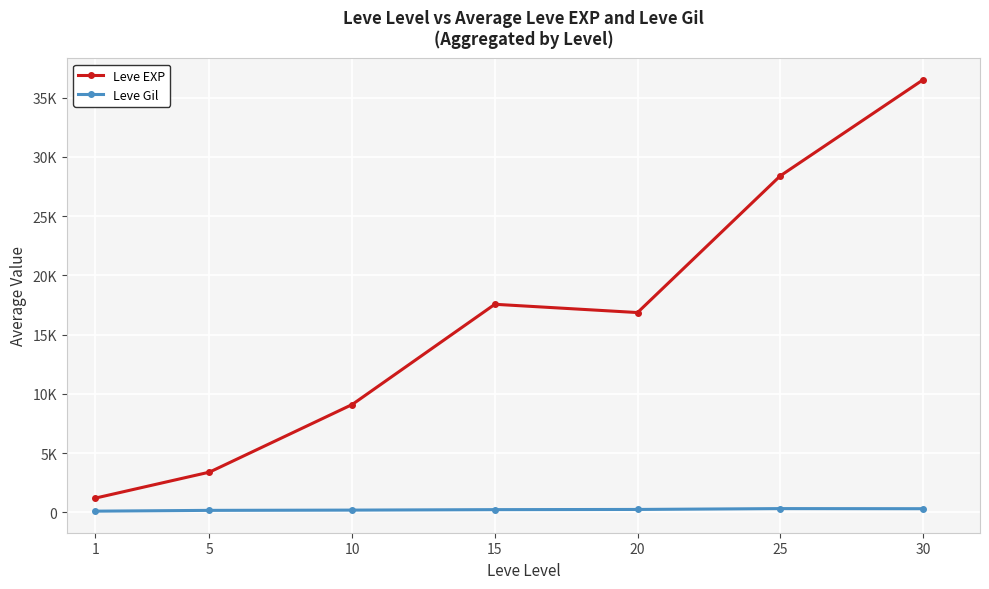

What is the sum of the Leve EXP values at 15 and 25?

45956